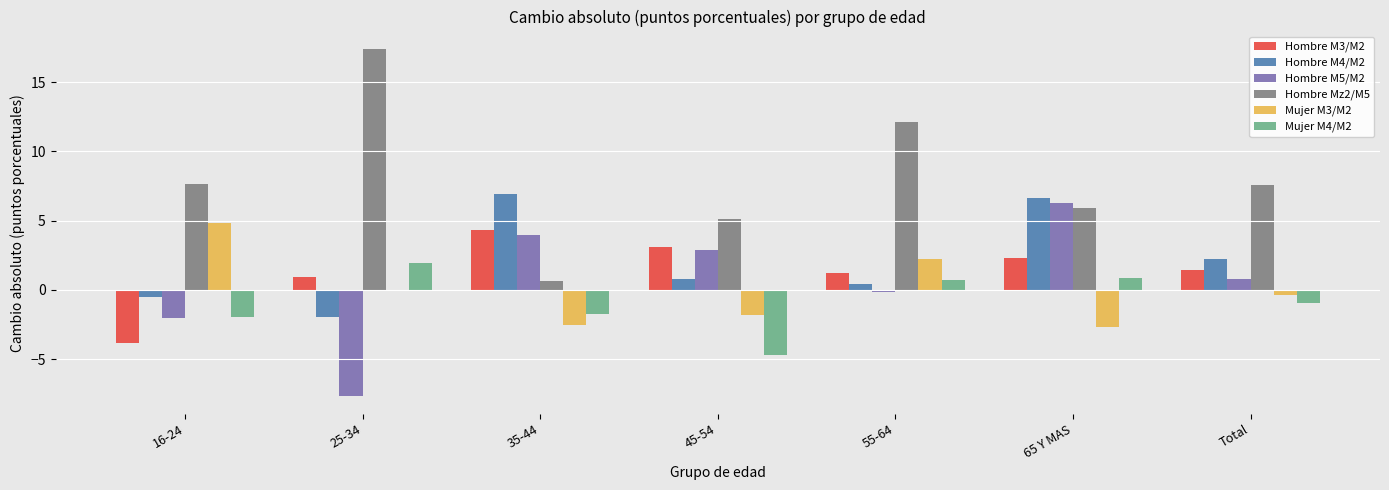

Is it true that Hombre Mz2/M5 equals 3.9 at 65 Y MAS?

False